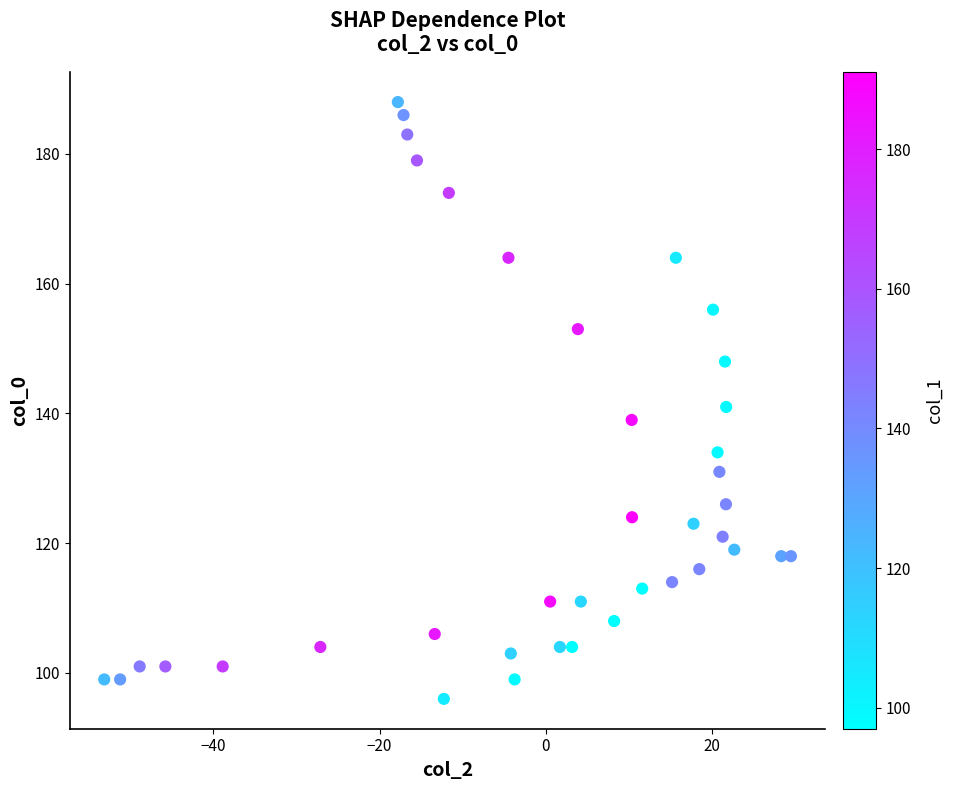

What is the range of Y values (max minus min)?

92